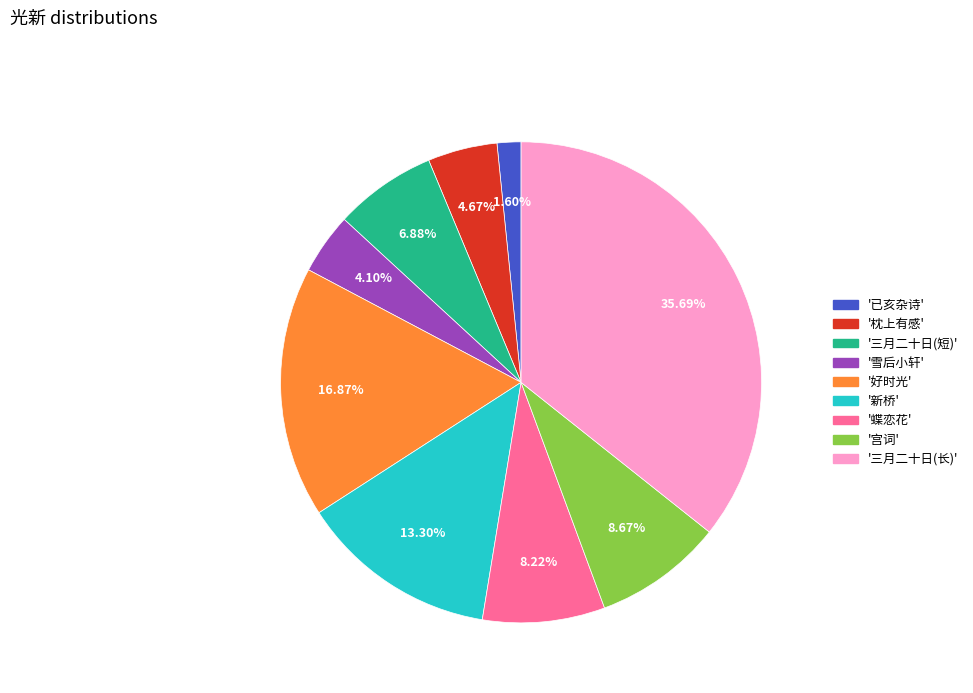

How many segments does this pie chart have?

9